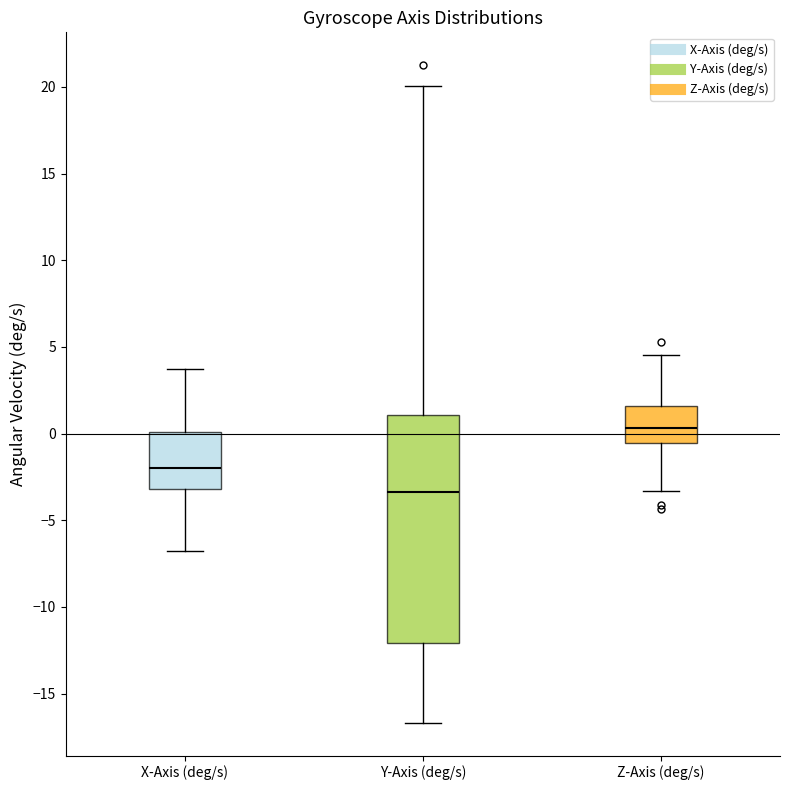

Reading left to right, read every box against the y-axis: the position of its median line, the range the box covers, and the ends of its whiskers. The values are not printed on the chart, so give them approximately, as read against the axis.

X-Axis (deg/s): median -2.0, box -3.0 to 0.0, whiskers -6.5 to 3.5
Y-Axis (deg/s): median -3.5, box -12.0 to 1.0, whiskers -16.5 to 20.0
Z-Axis (deg/s): median 0.5, box -0.5 to 1.5, whiskers -3.5 to 4.5